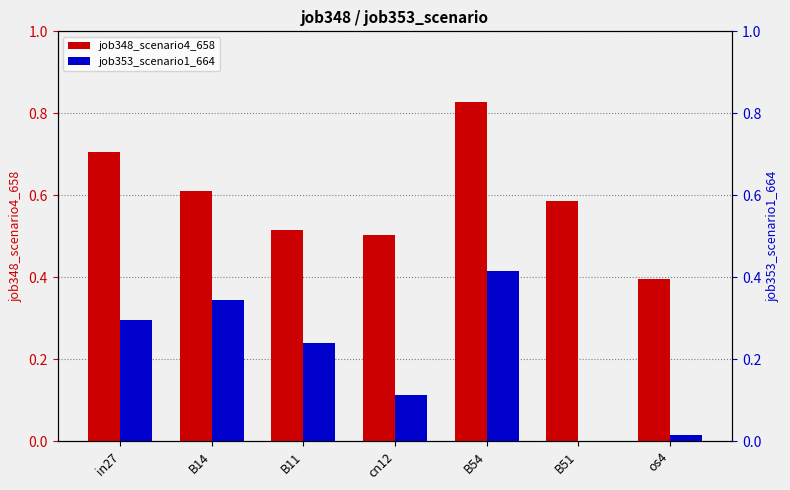

The job348_scenario4_658 series shows 0.6 at B14. True or false?

True